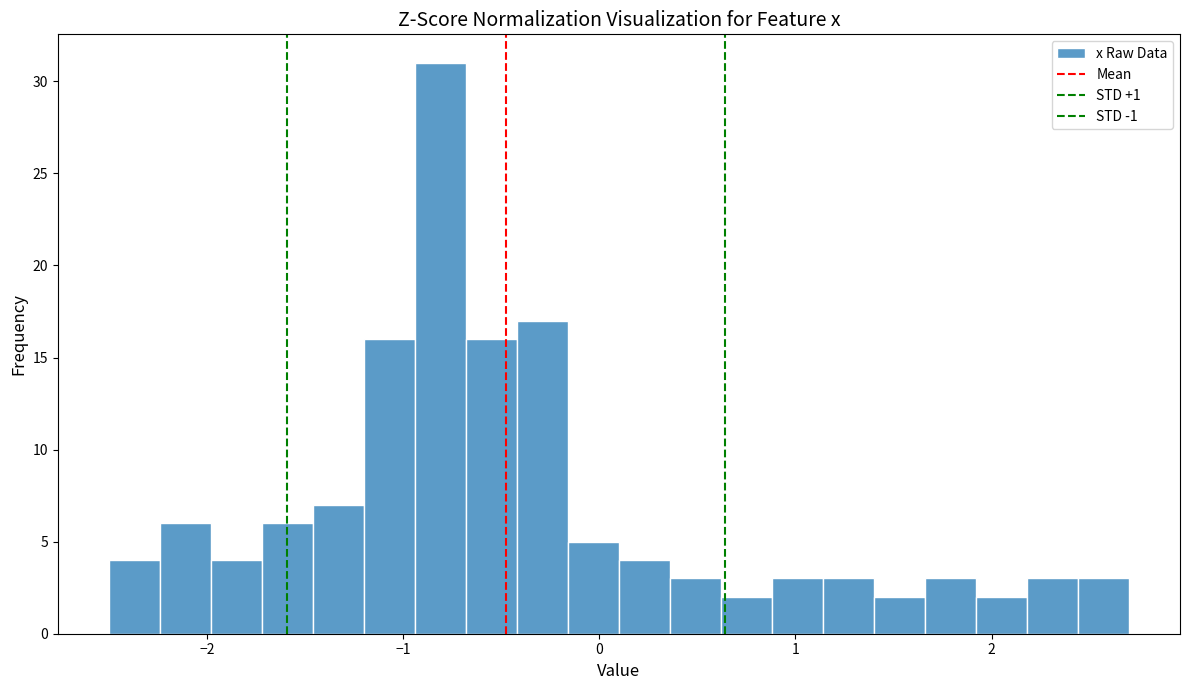

Around what value on the x-axis is the tallest bar? Give the approximate position of its centre, as read against the axis.

-0.8